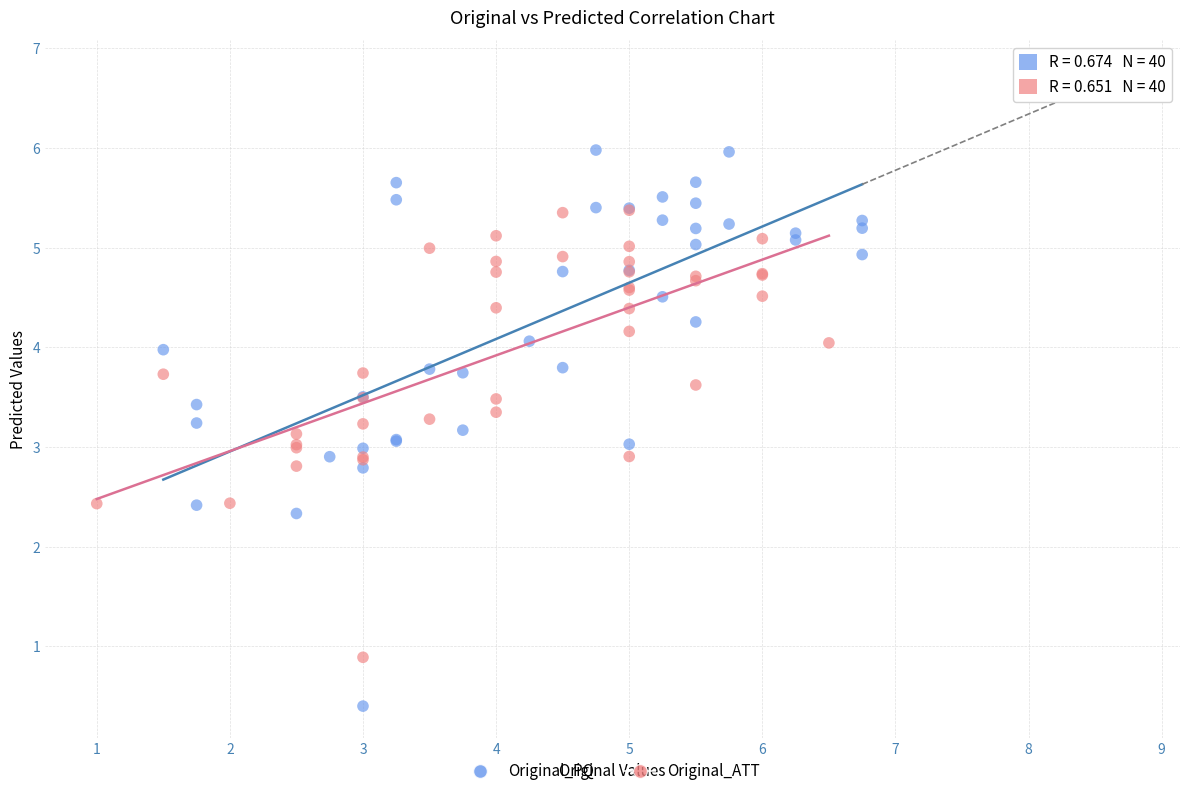

What are all the series names shown in the legend?

Original_PQ, Original_ATT